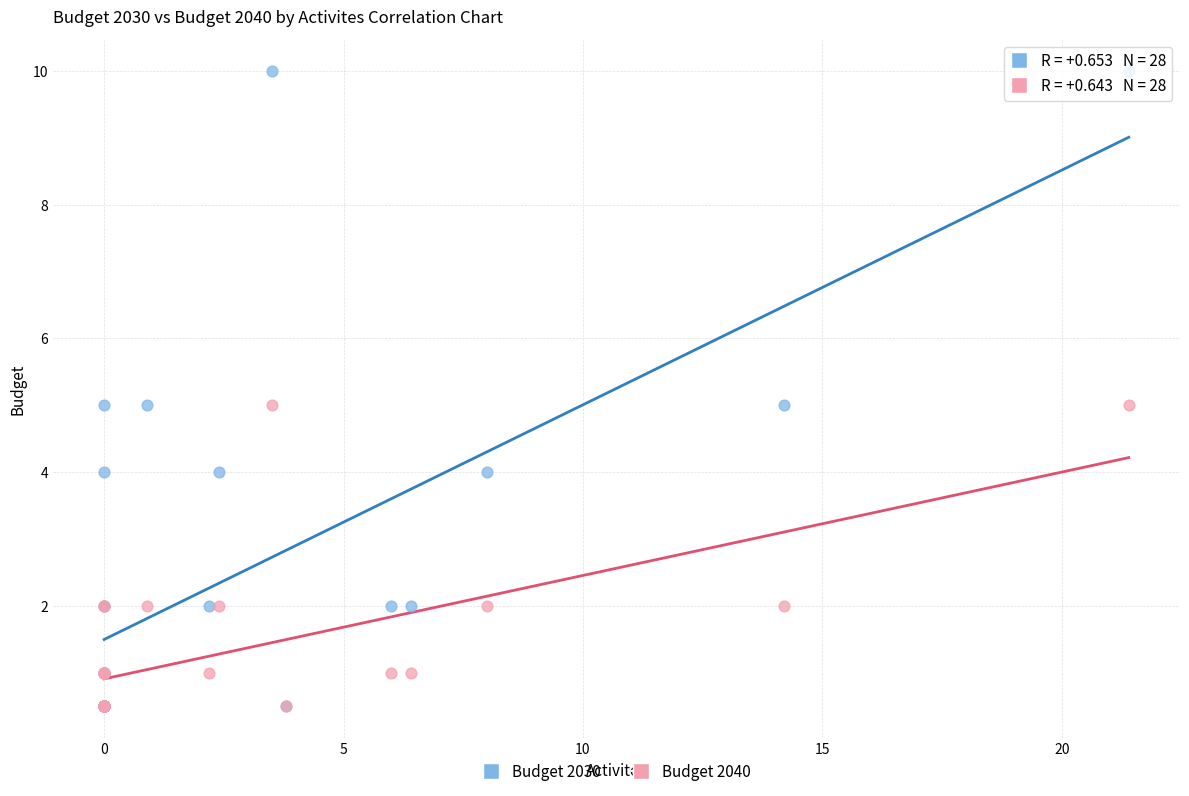

What are all the series names shown in the legend?

Budget 2030, Budget 2040